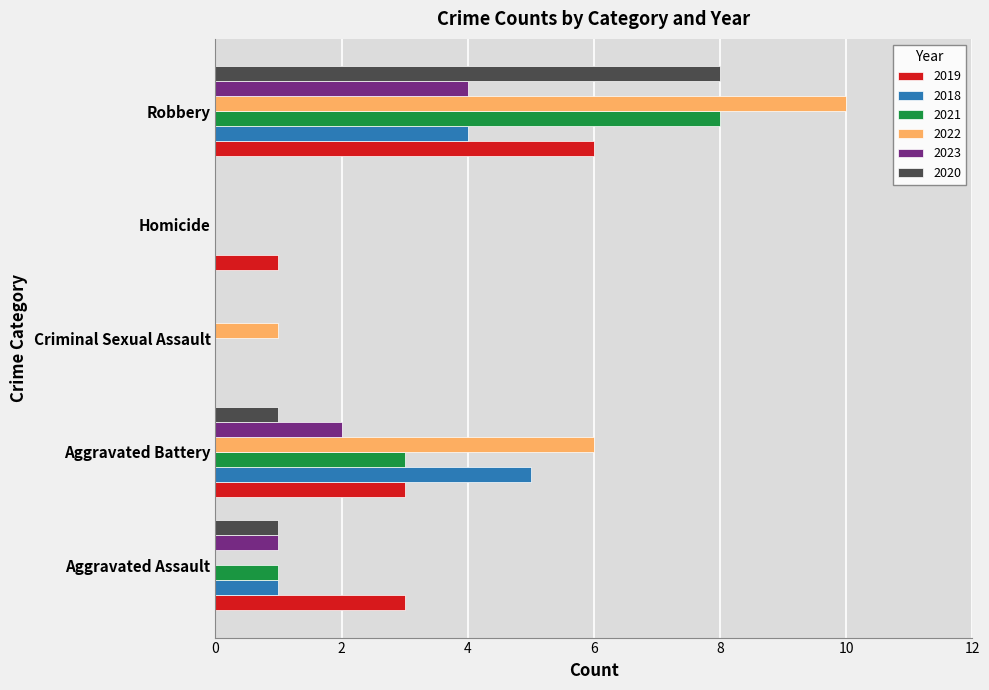

True or false: 2018 has a value of 8 at Aggravated Battery.

False